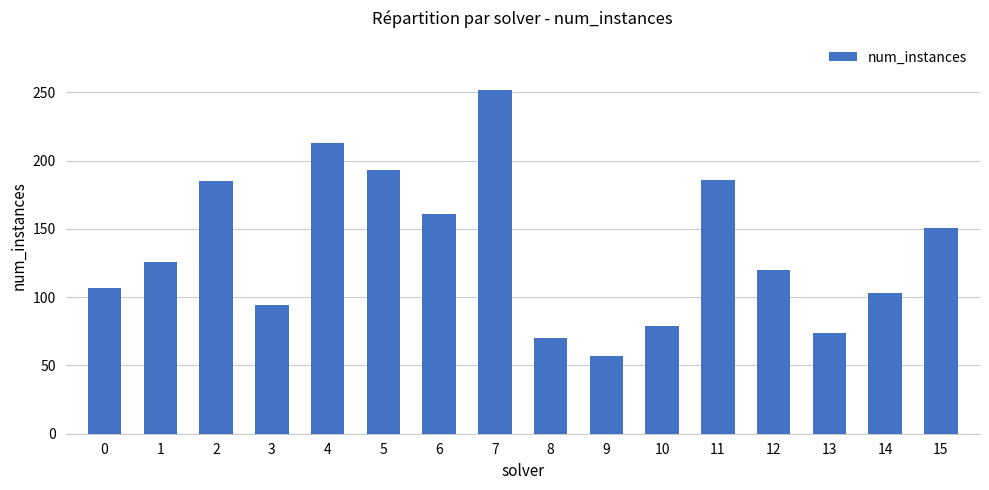

Read the value at 3, to the nearest 10.

90